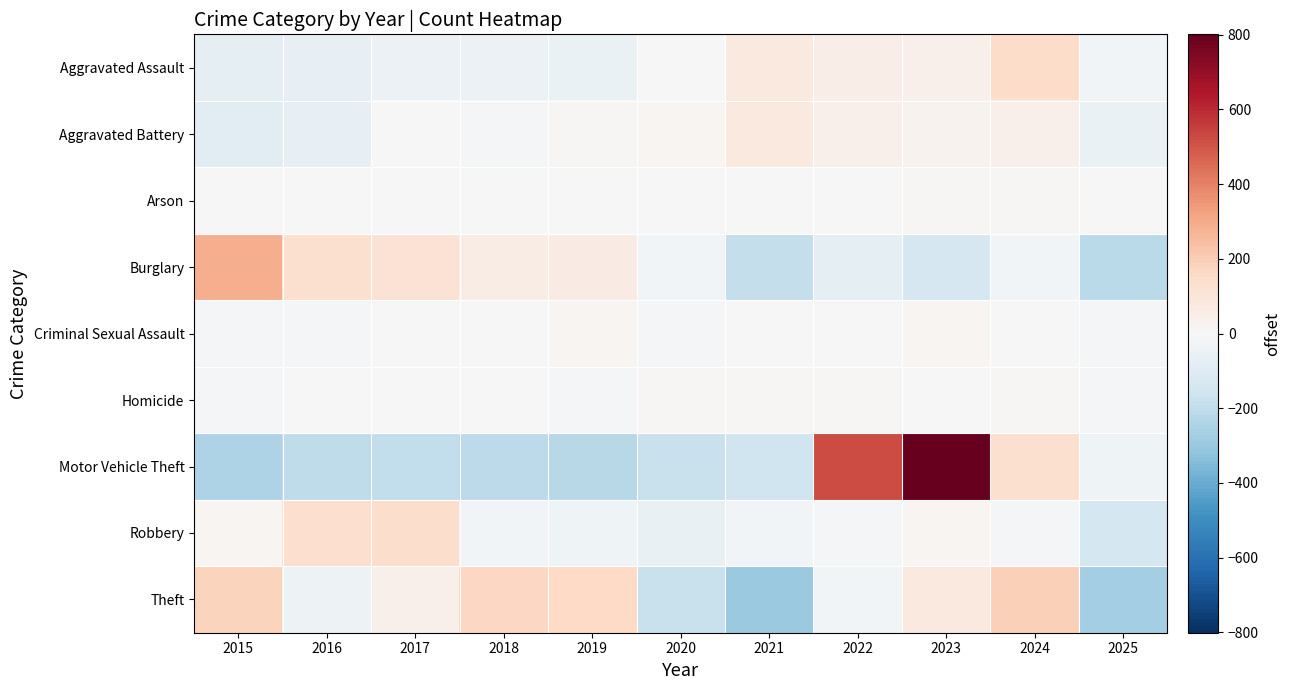

Which series has the largest total across all categories?

Theft